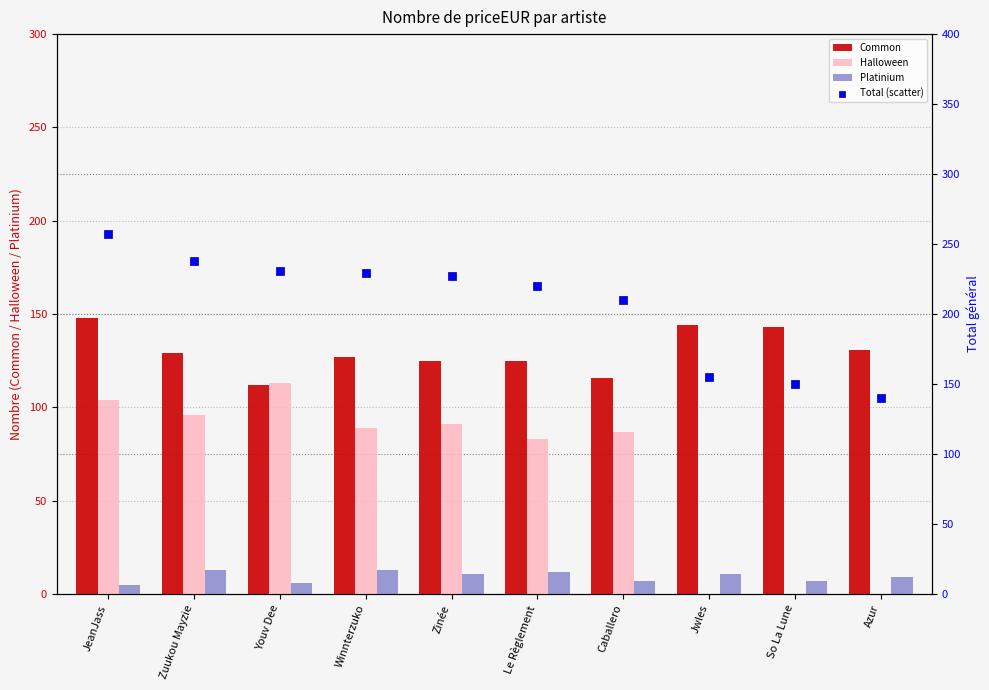

Which series reaches the minimum Y coordinate?

Halloween